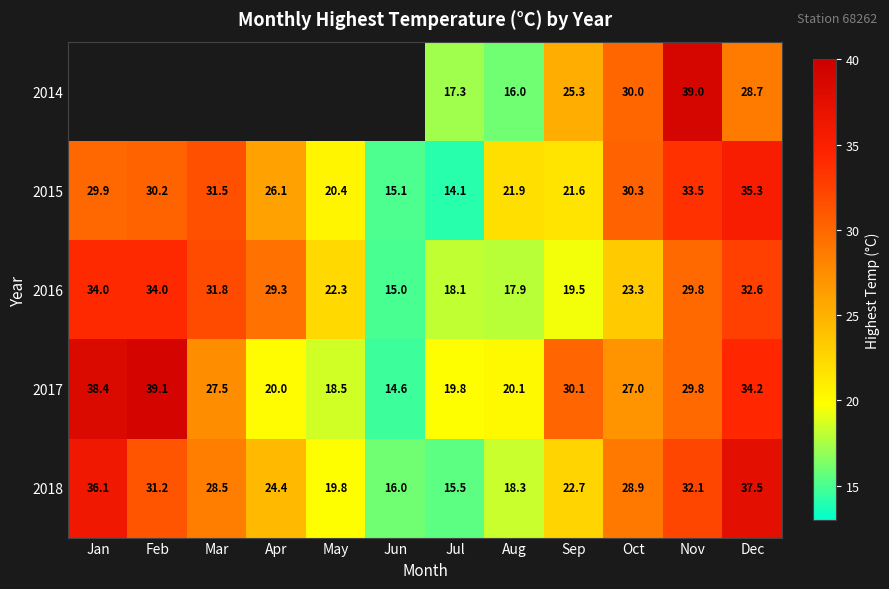

Count the number of data series in this chart.

5